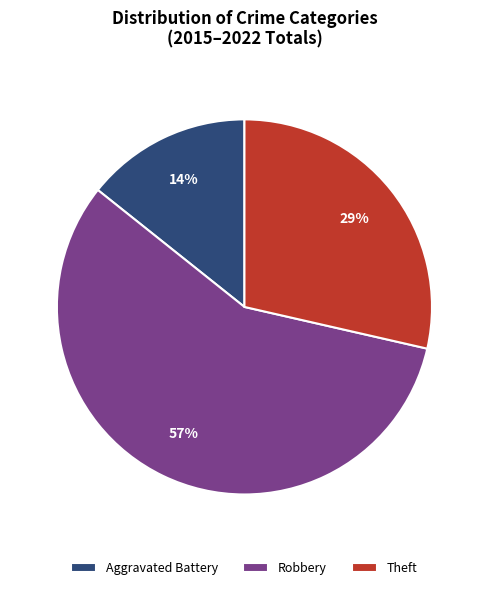

To the nearest percent, what percentage of the pie is Robbery?

57%